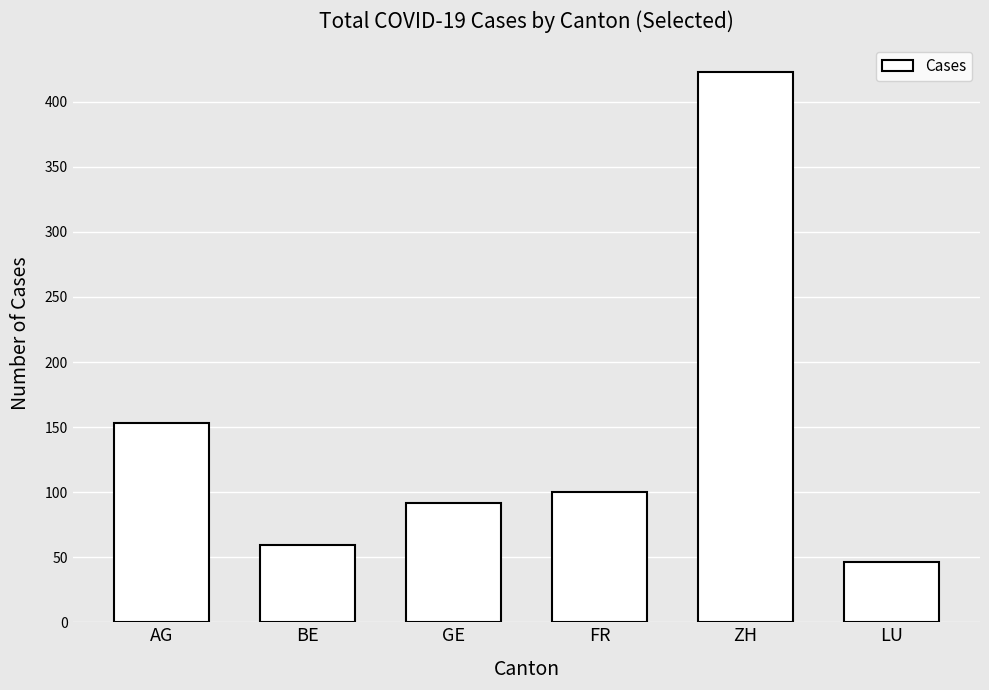

What is the difference between the maximum and minimum values?

377